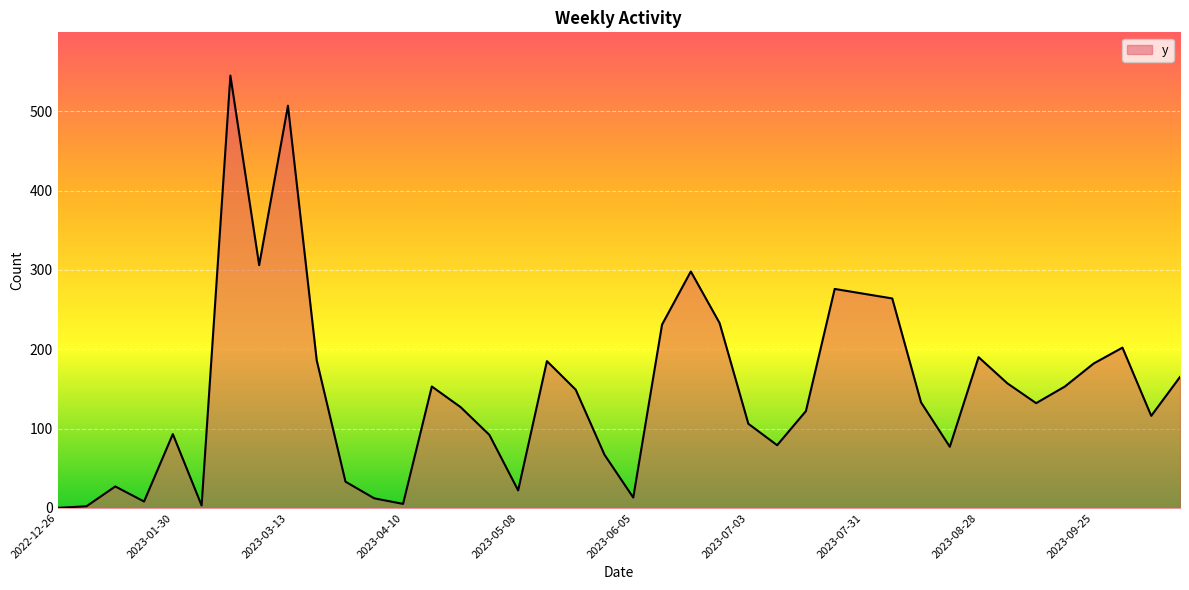

What is the maximum value shown in the chart?

545